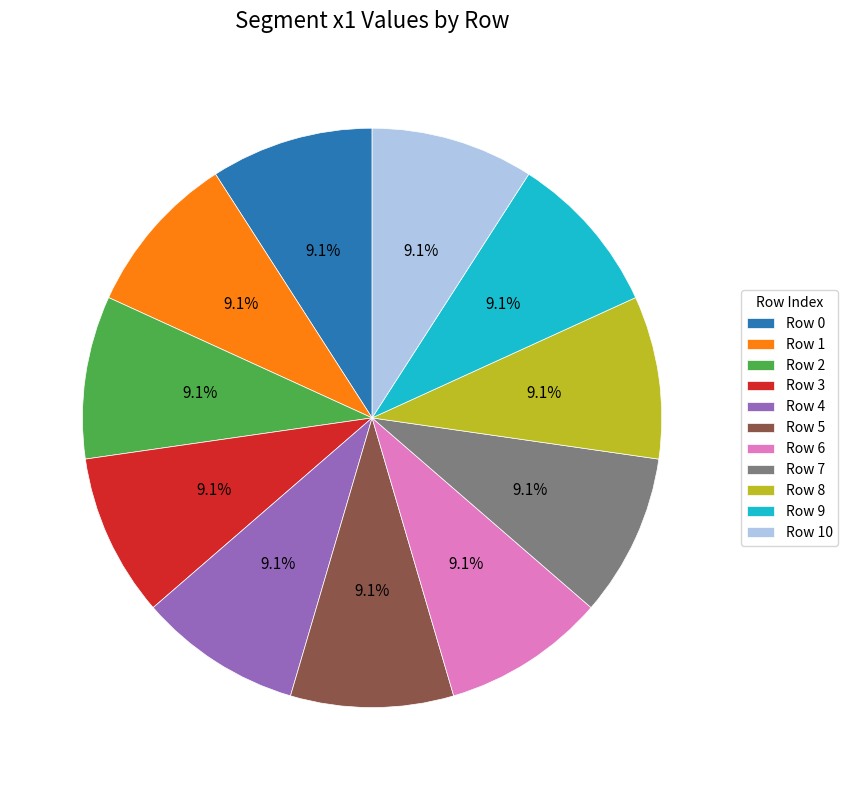

Count the number of slices in the pie.

11